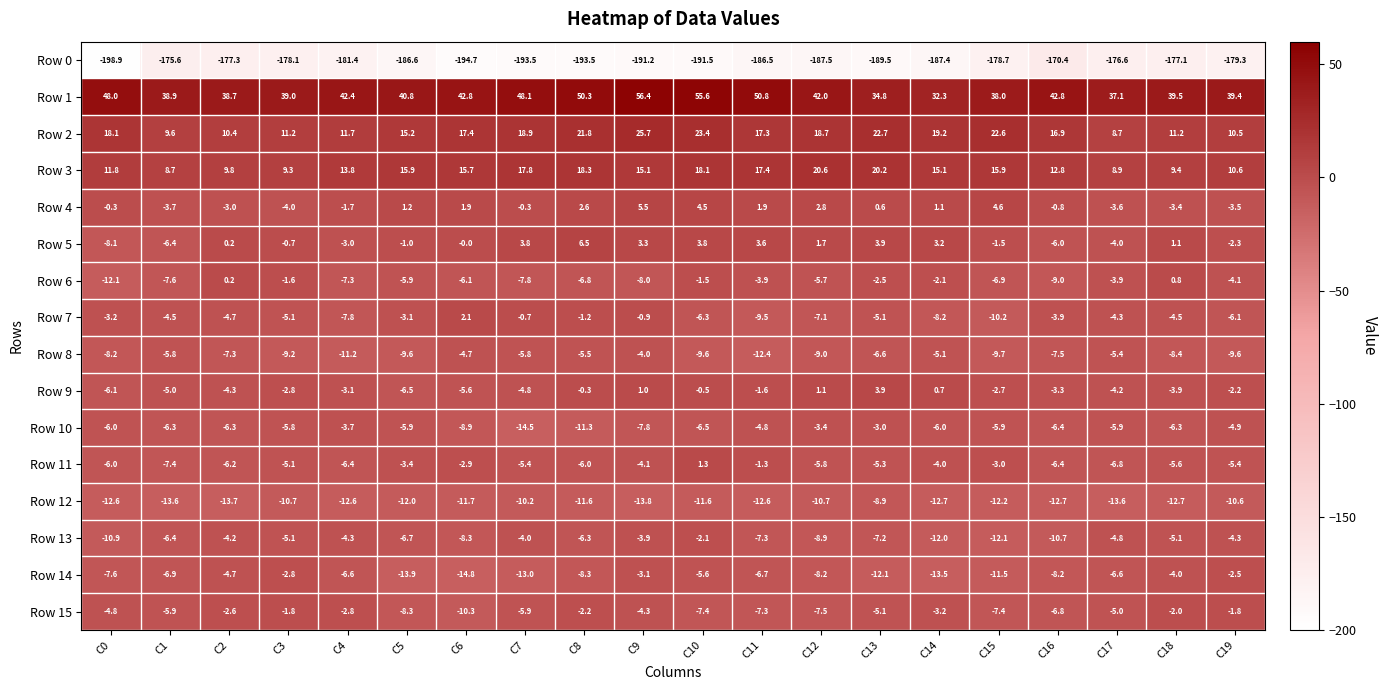

The Row 11 series shows -1.8 at C19. True or false?

False